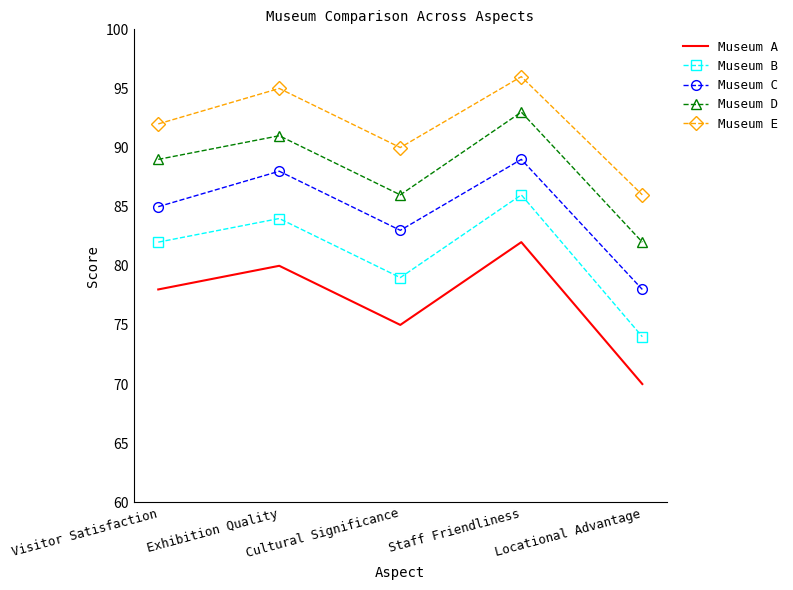

What value does the Museum D series have at Cultural Significance, to the nearest 10?

90